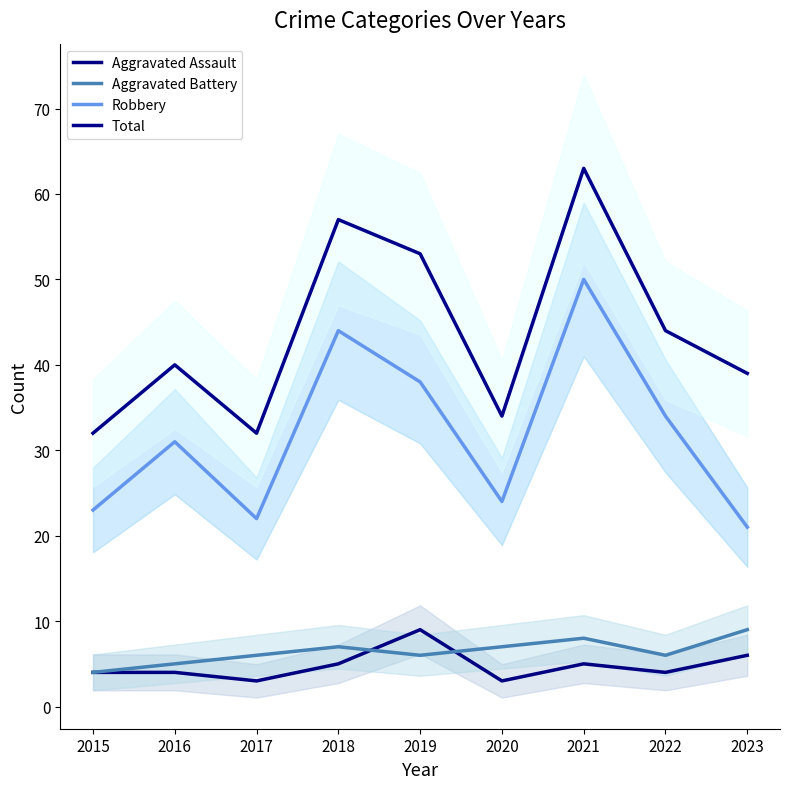

What is the value of the Robbery point at the 3rd from the left?

22